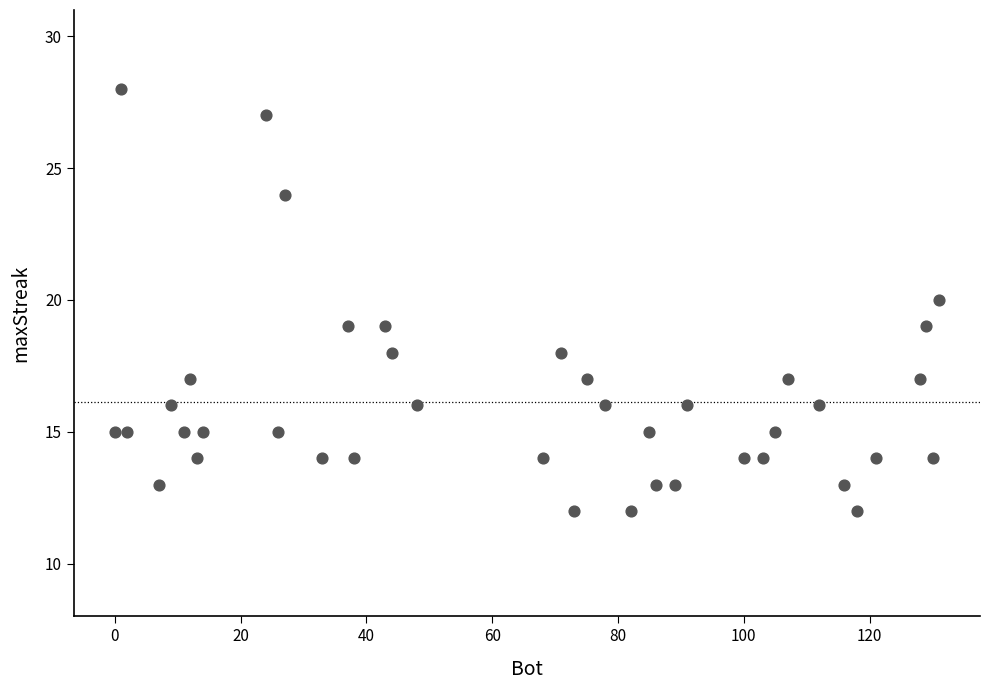

What is the range of X values (max minus min)?

131